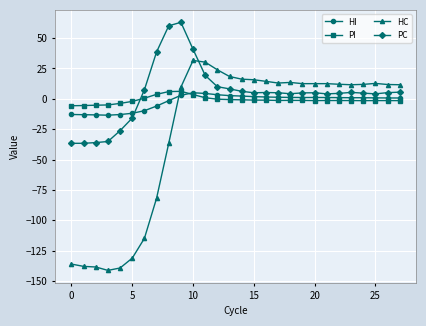

What is the average value of the PI series?

-0.9